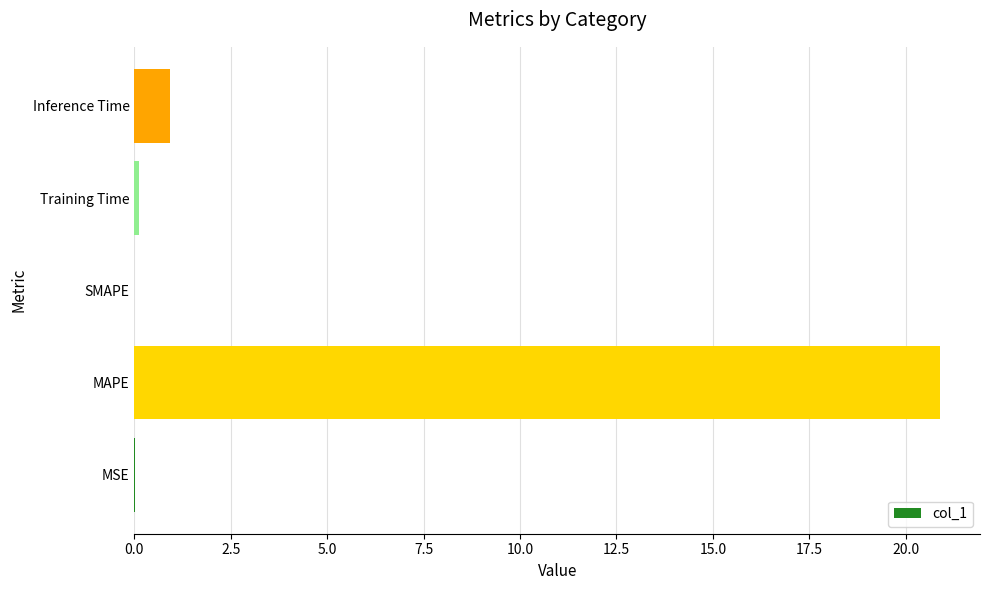

What is the maximum value shown in the chart?

20.9